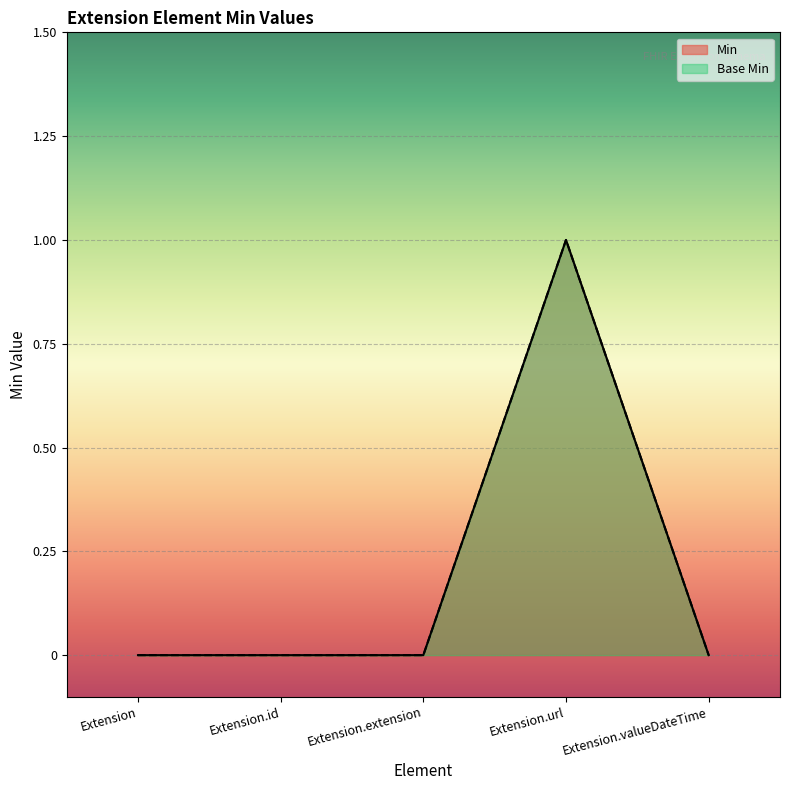

What position from the left is Extension.valueDateTime?

5